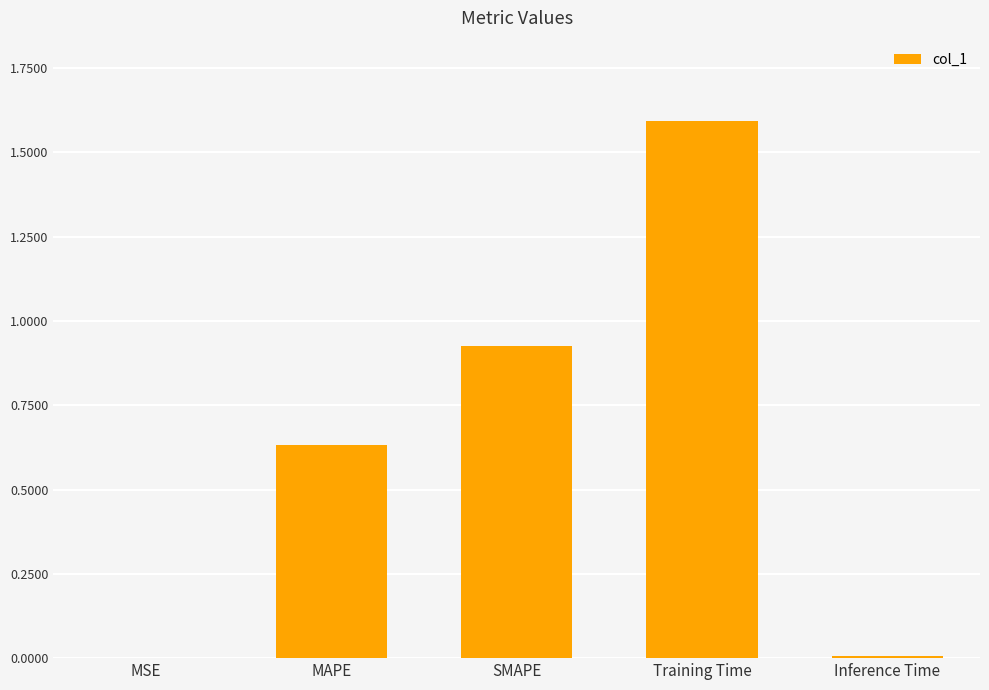

The value at Training Time is 1.6. True or false?

True